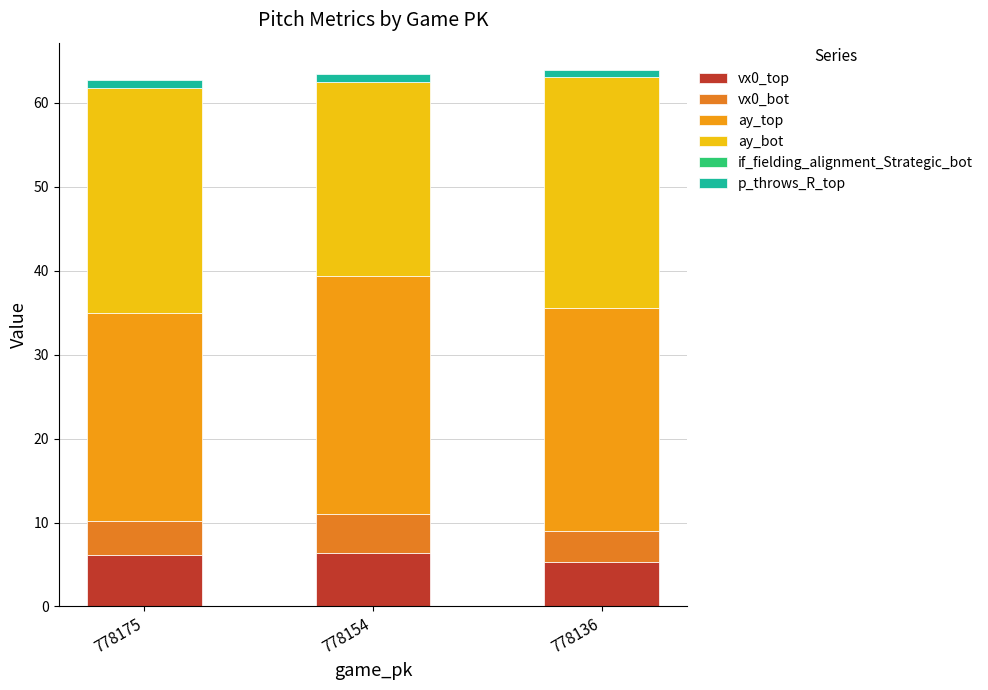

Are the bars horizontal?

No